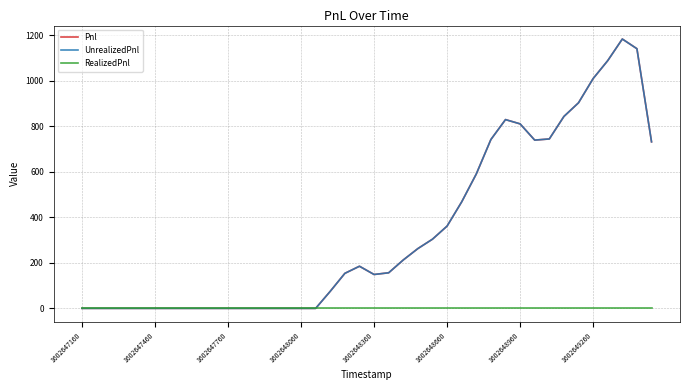

At which label does Pnl first exceed 156?

19